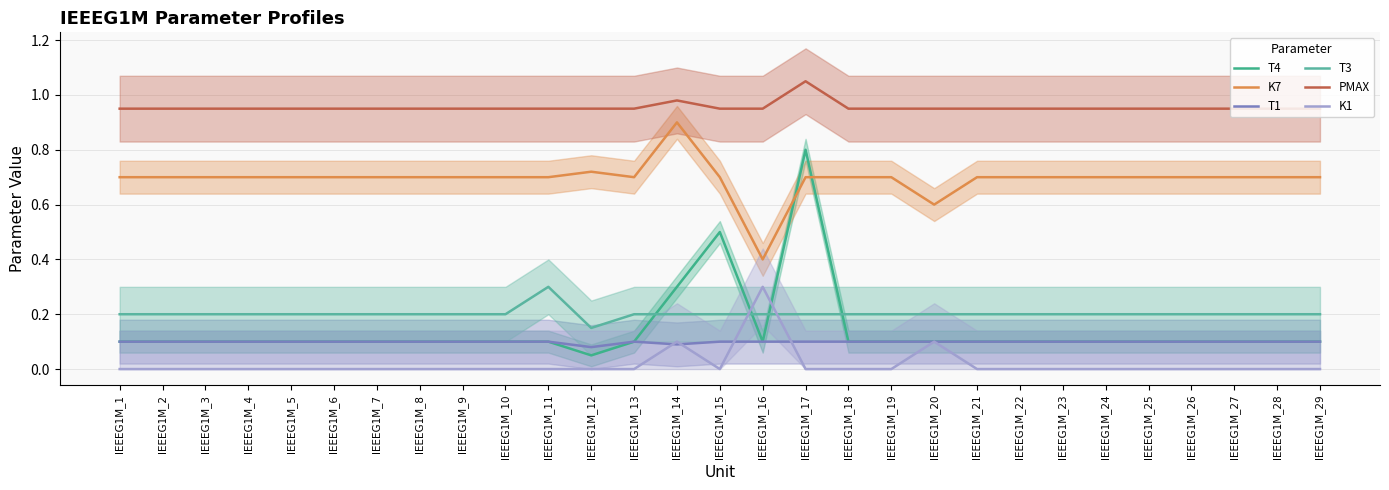

At which category does K7 reach its first local valley?

IEEEG1M_13